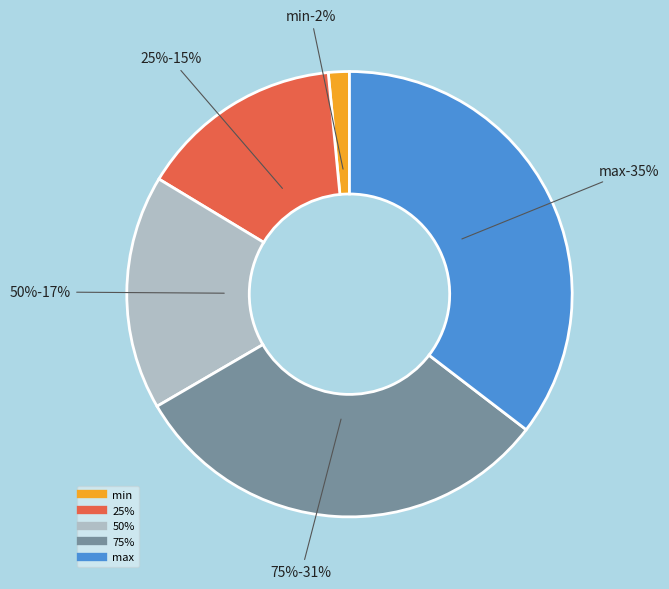

How many slices are in this pie chart?

5